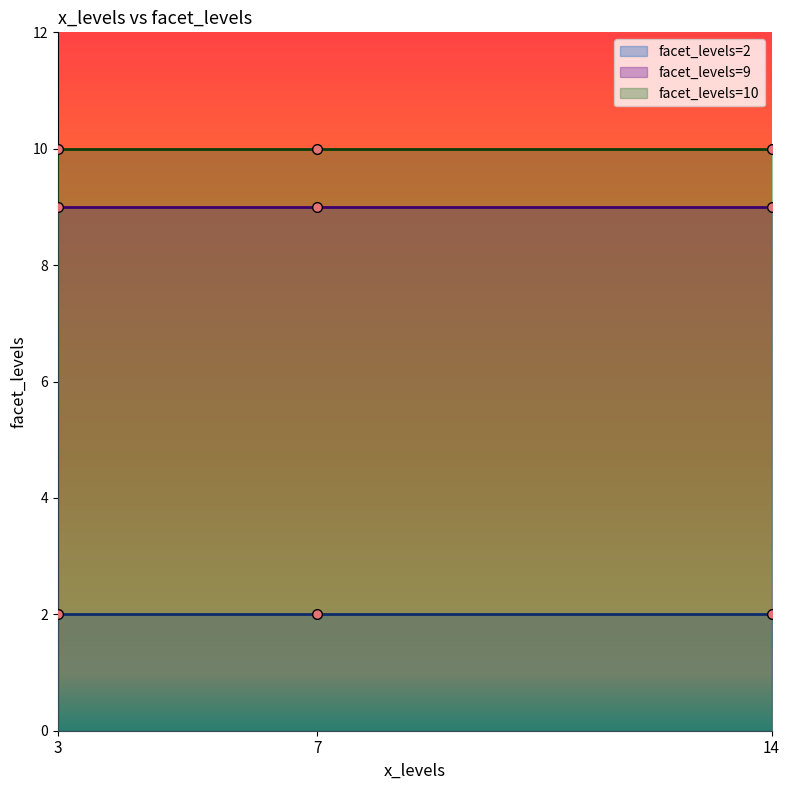

What is the ratio of the value at 7 to the value at 3?

1.0